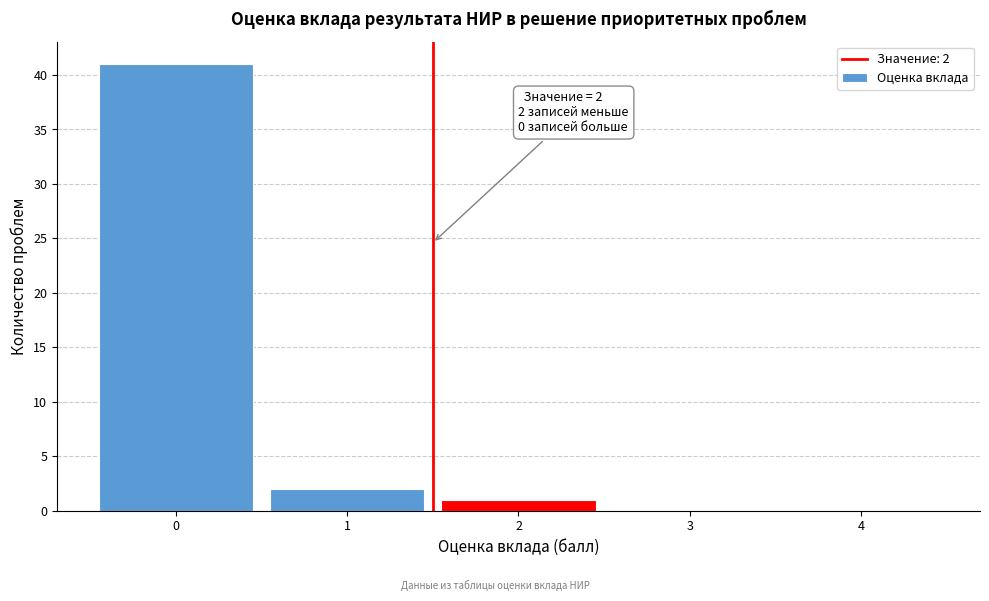

Reading right to left, what are all the values shown in this chart?

4=0	3=0	2=1	1=2	0=41